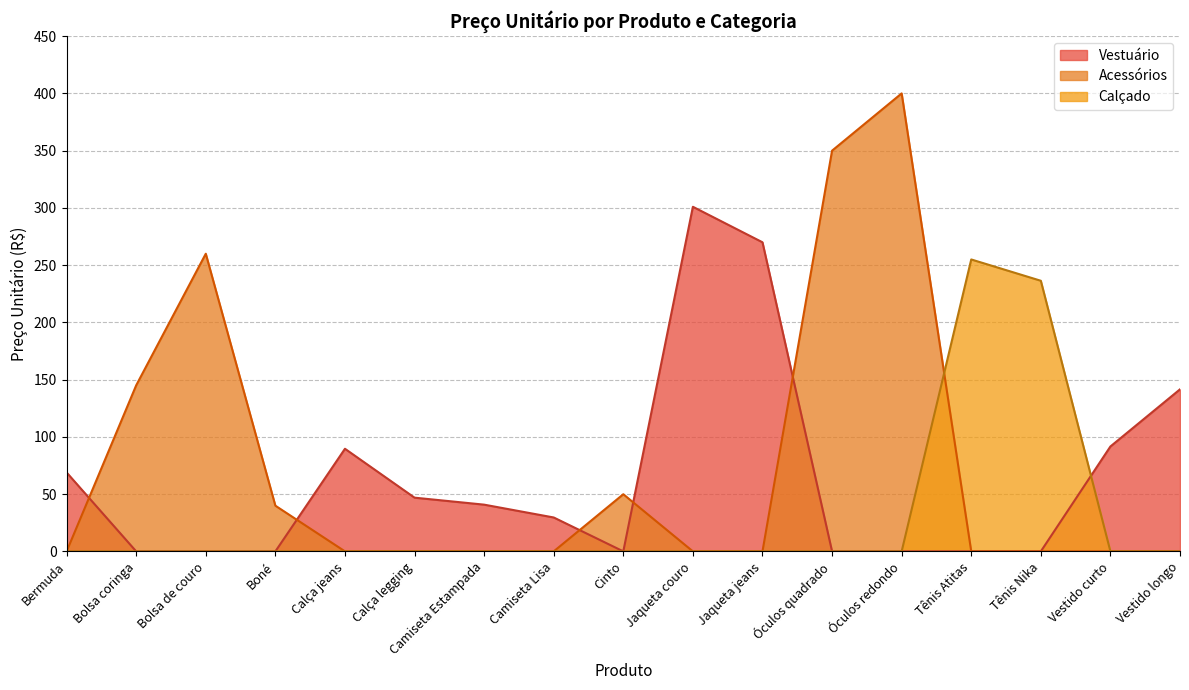

Which series has the widest spread of values?

Acessórios